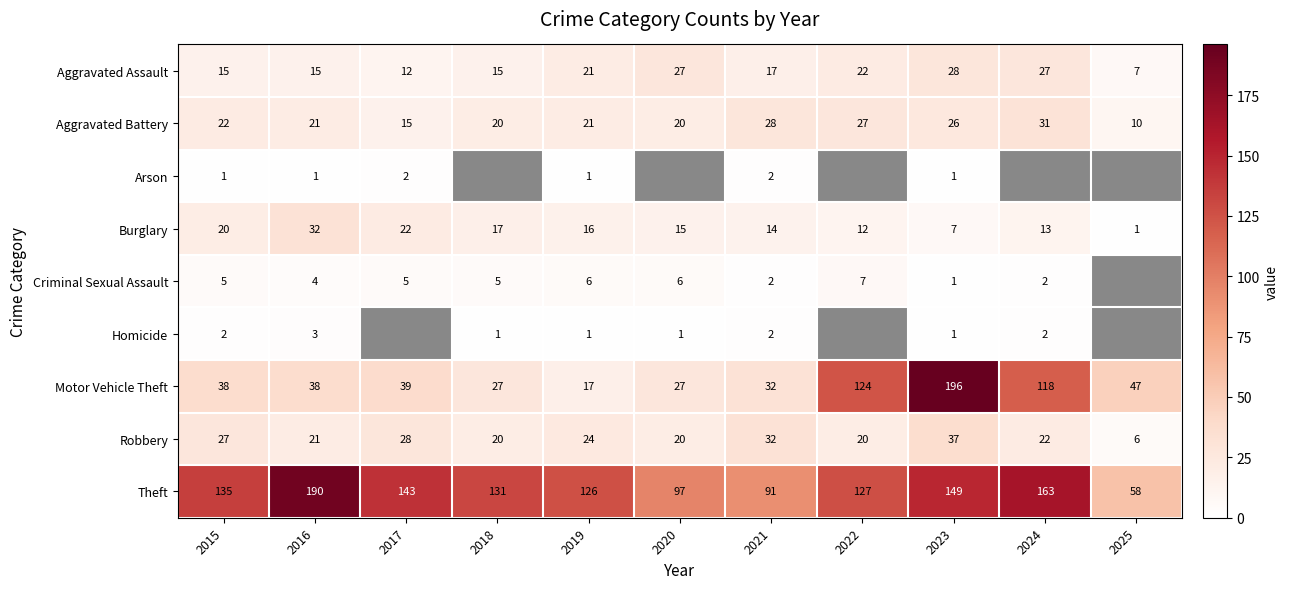

Between 2015 and 2017, which is larger?

2017